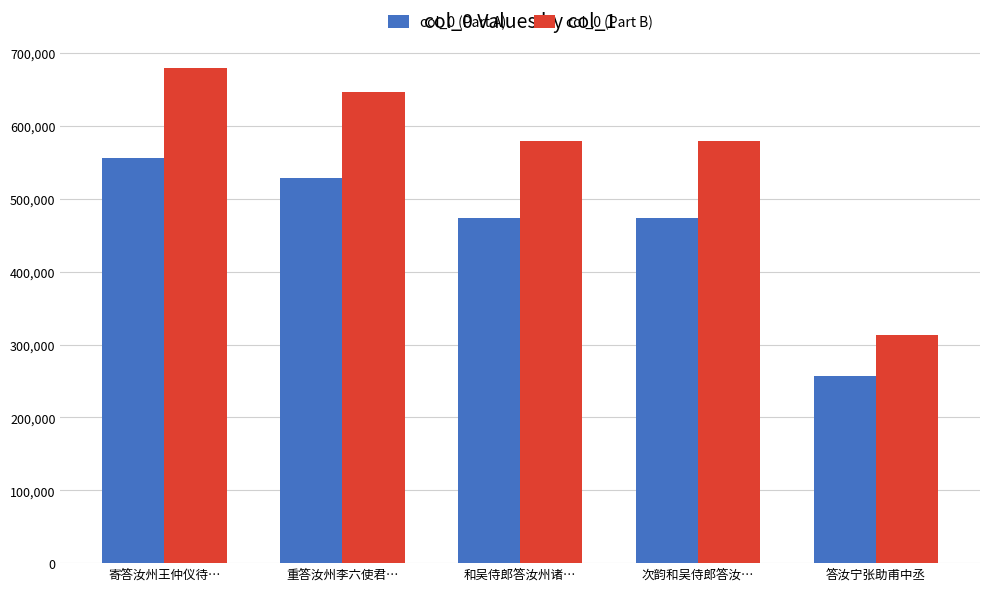

At which category is the sum across all series the highest?

寄答汝州王仲仪待…